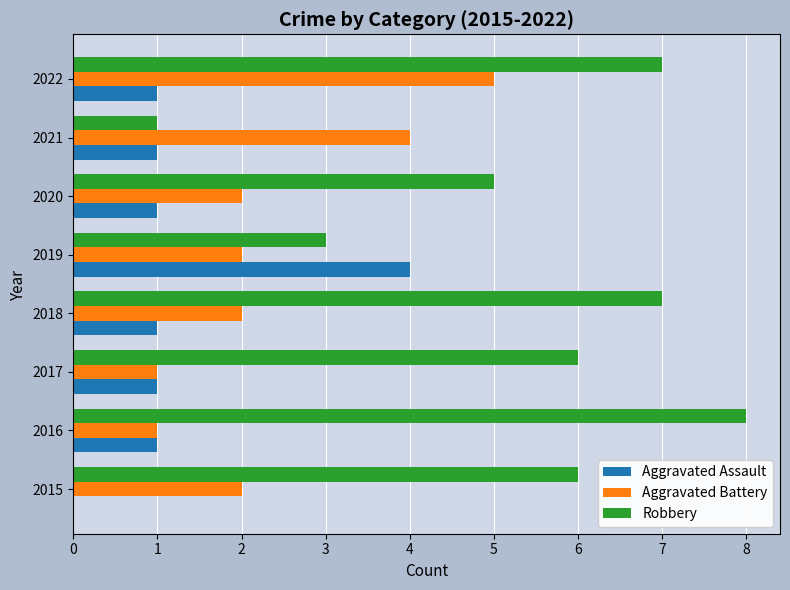

Which category has the highest value in the Aggravated Assault series?

2019